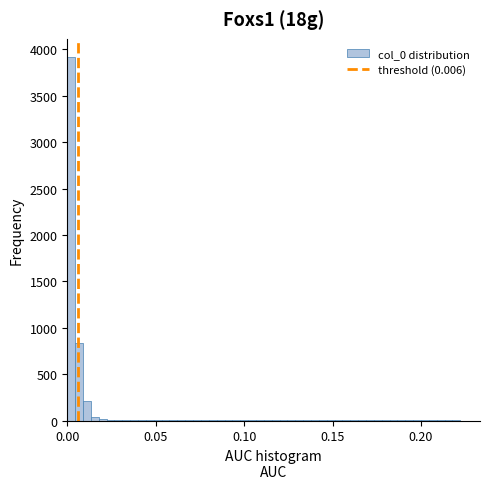

Around what value on the x-axis is the tallest bar? Give the approximate position of its centre, as read against the axis.

0.000